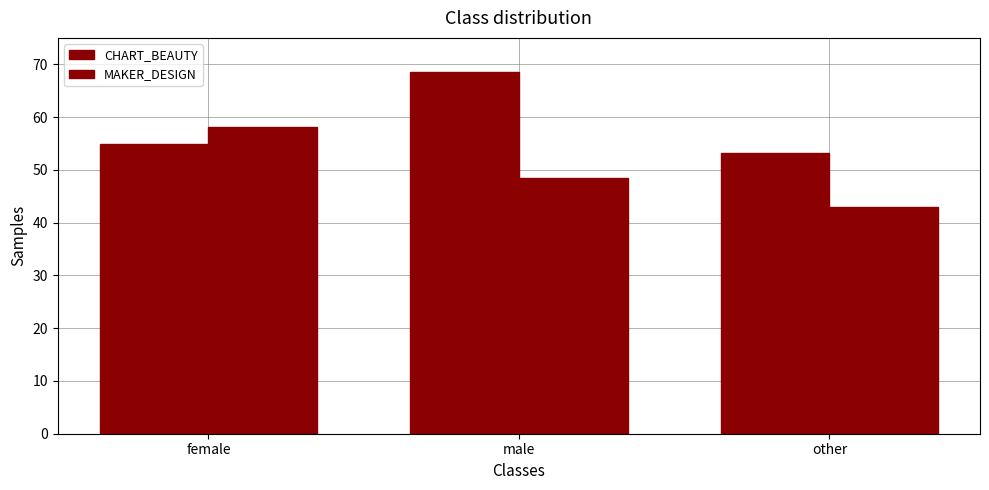

Which series has the largest total across all categories?

CHART_BEAUTY